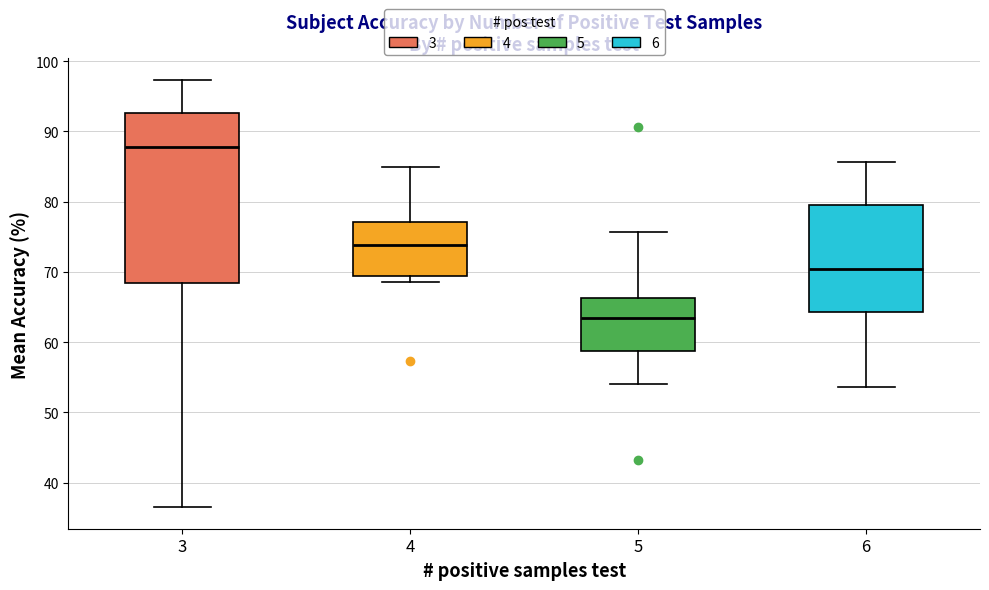

Which box has the lowest median line?

5